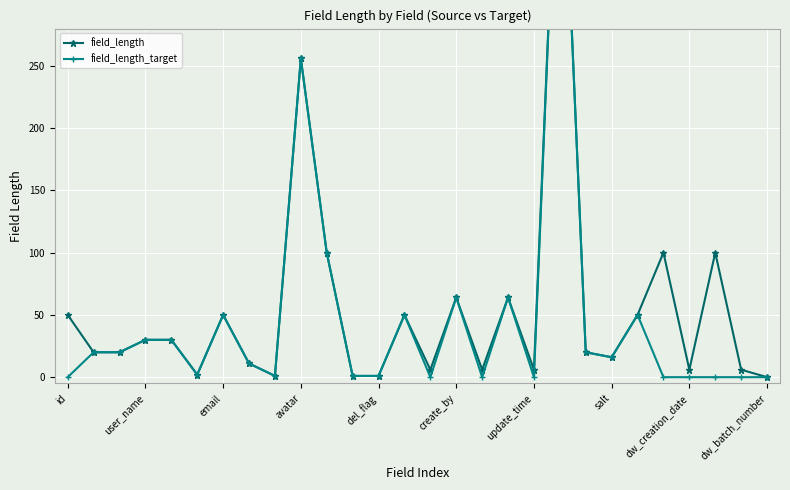

At which category is the sum across all series the highest?

19